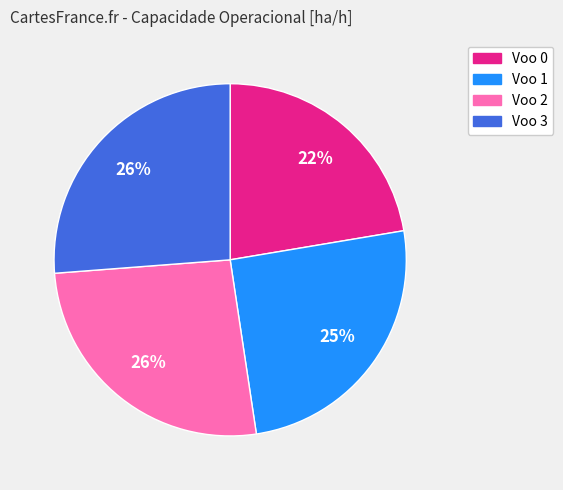

What is the ratio of the value at Voo 2 to the value at Voo 1?

1.0